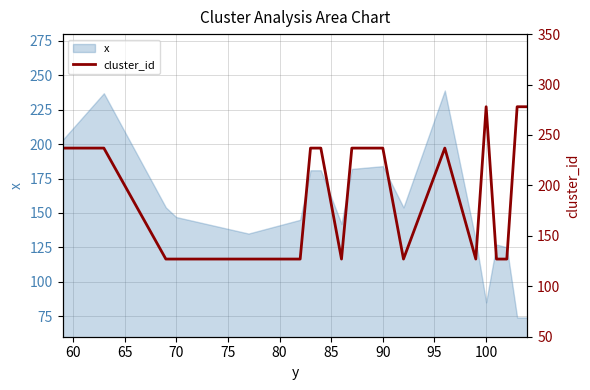

The value of x at 100 is 85. True or false?

True